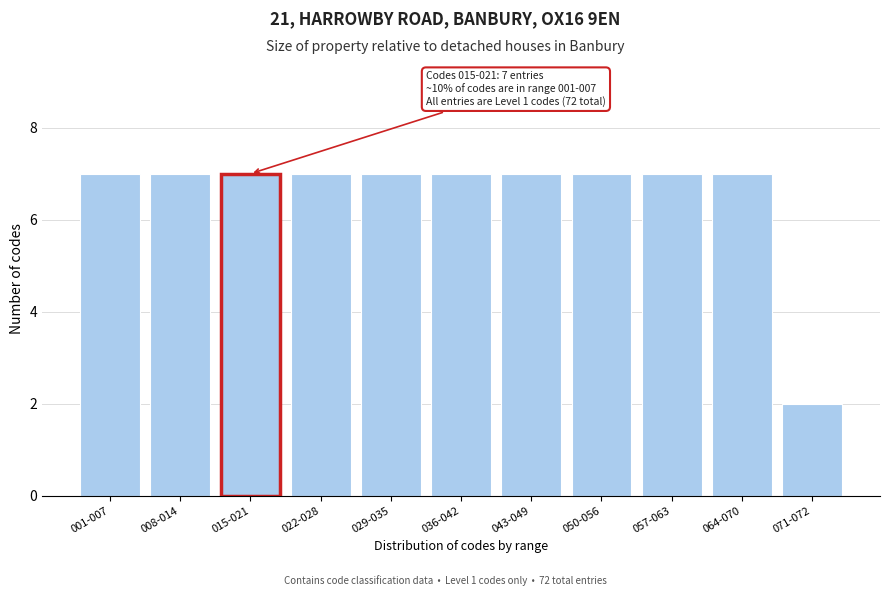

Reading right to left, list all the values displayed in this chart.

071-072=2	064-070=7	057-063=7	050-056=7	043-049=7	036-042=7	029-035=7	022-028=7	015-021=7	008-014=7	001-007=7